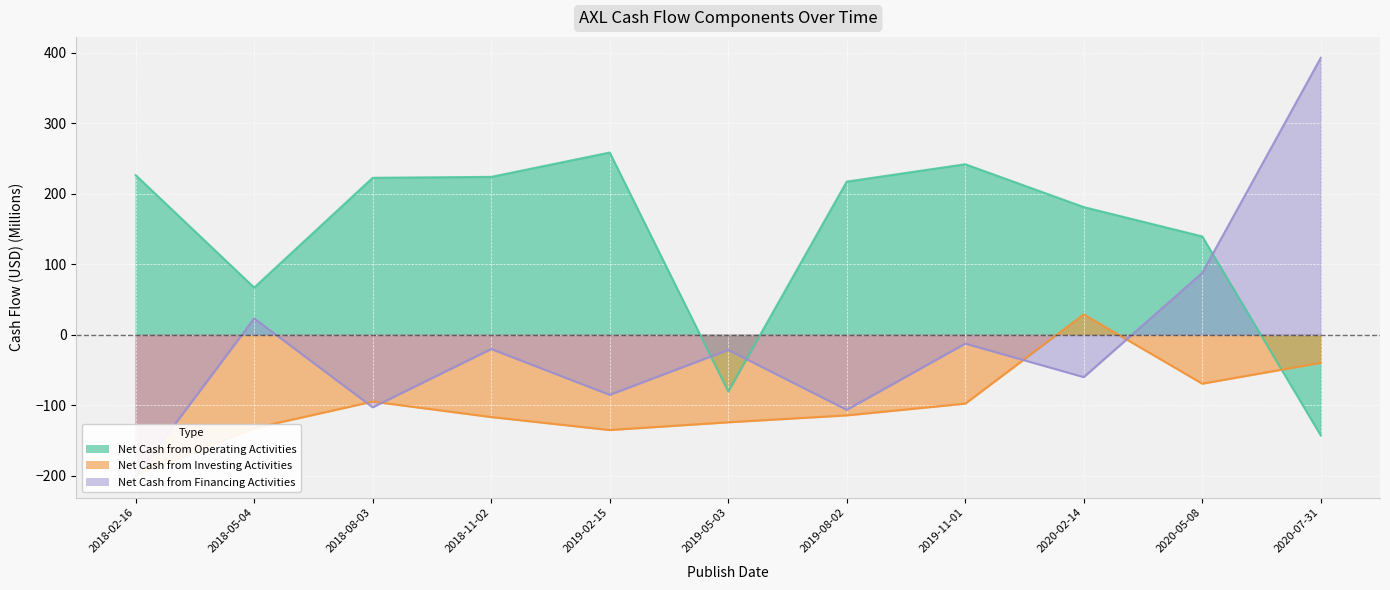

Which series has the largest range (max minus min)?

Net Cash from Financing Activities